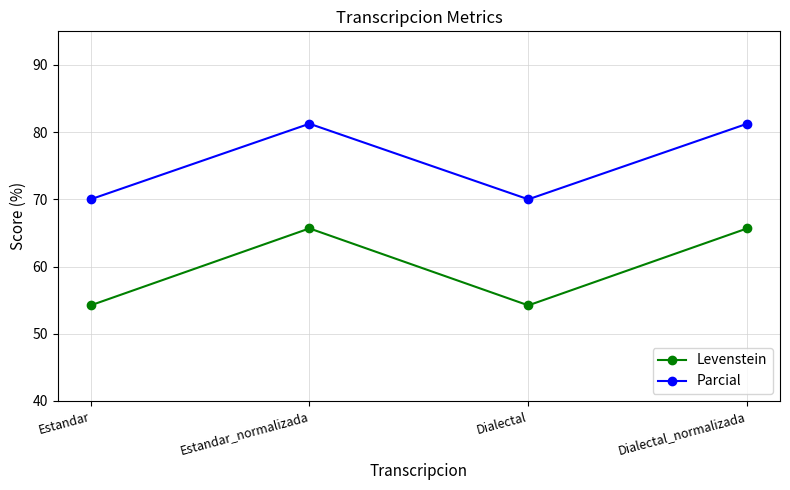

How many data points in Parcial are less than 81?

2